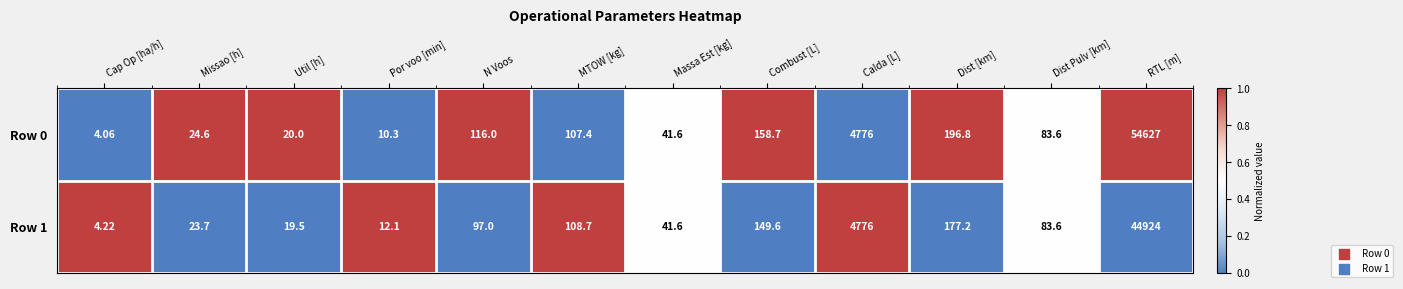

Is the value of Row 1 at RTL [m] greater than the value of Row 0 at Combust [L]?

Yes